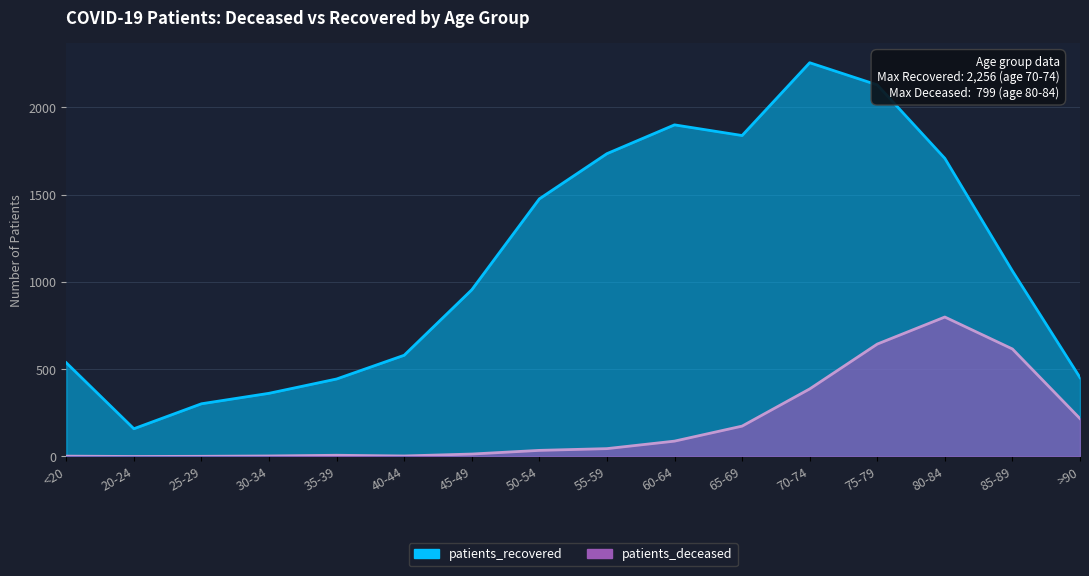

Which series has the widest spread of values?

patients_recovered